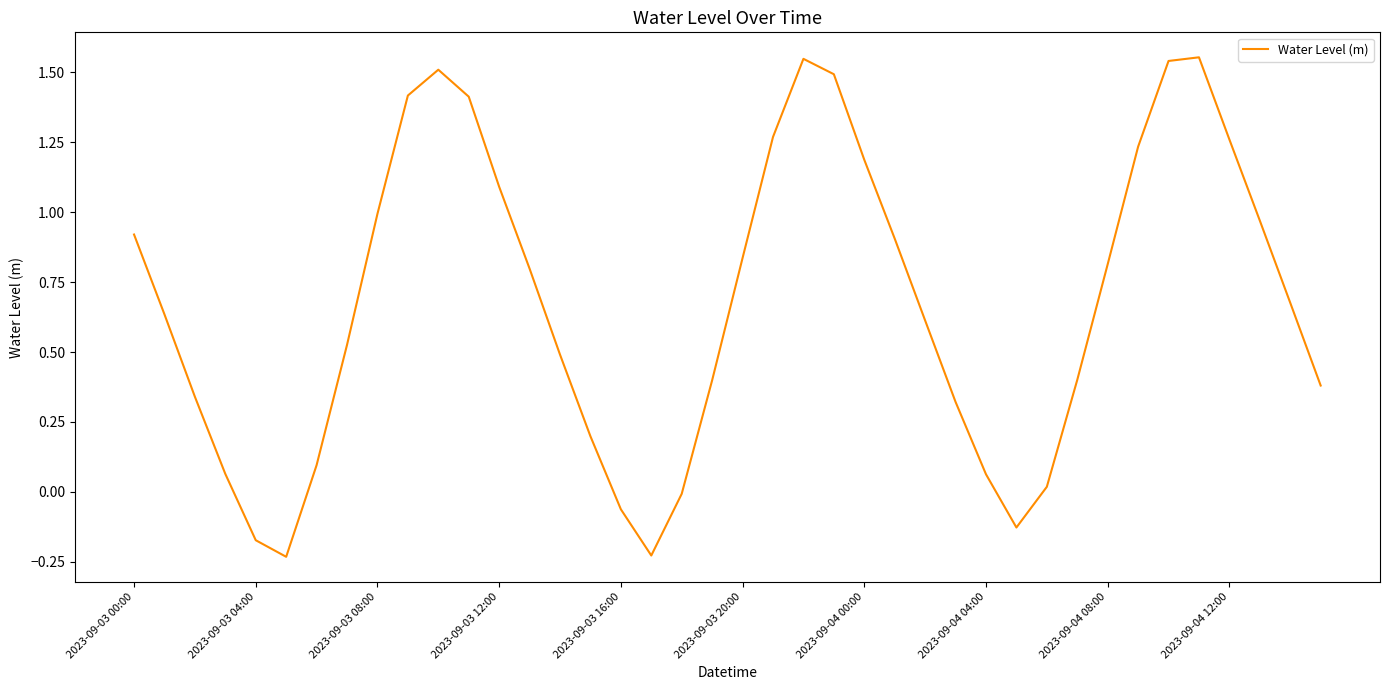

What is the average value?

0.7